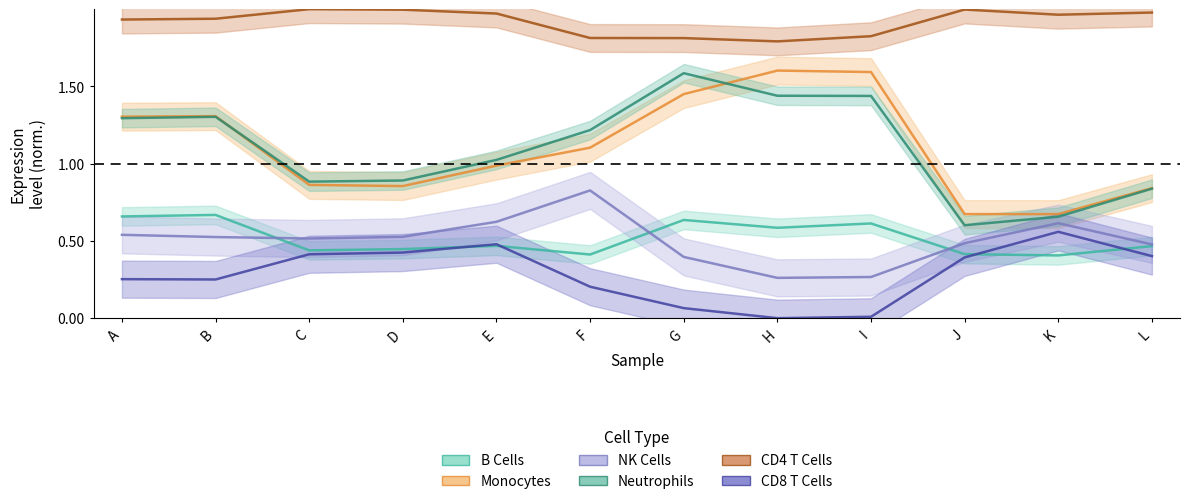

Read the Monocytes value at B.

1.3